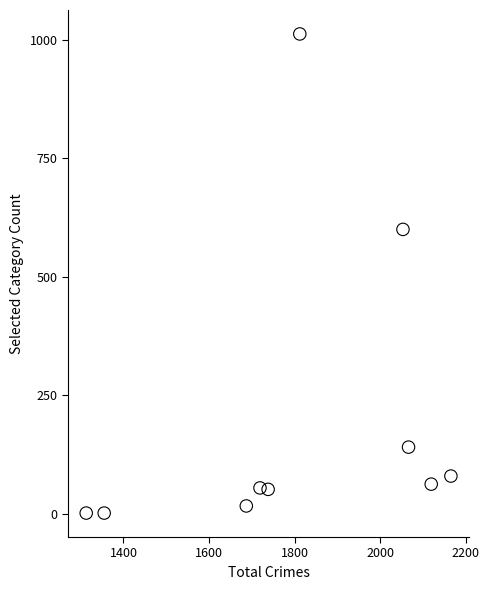

What Y value in the scatter plot is closest to 507?

600